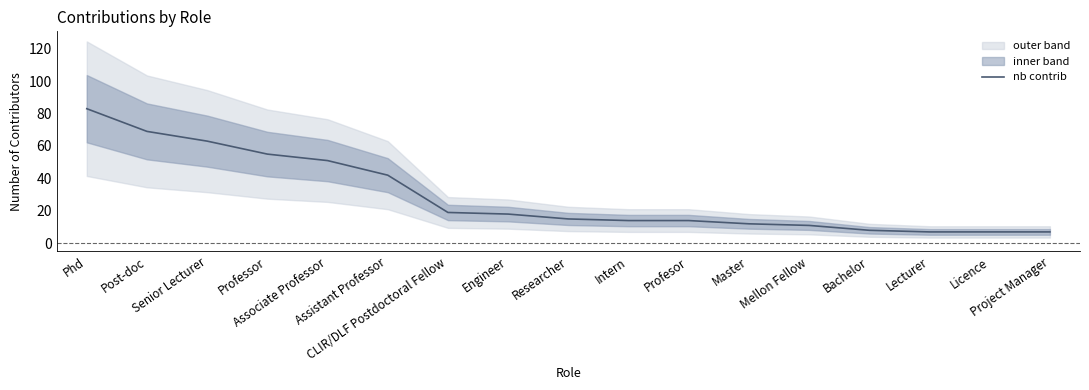

Reading left to right, transcribe all the data shown in this chart.

Phd=83	Post-doc=69	Senior Lecturer=63	Professor=55	Associate Professor=51	Assistant Professor=42	CLIR/DLF Postdoctoral Fellow=19	Engineer=18	Researcher=15	Intern=14	Profesor=14	Master=12	Mellon Fellow=11	Bachelor=8	Lecturer=7	Licence=7	Project Manager=7